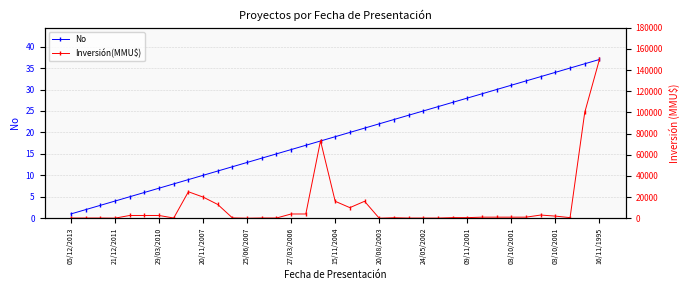

What is the difference between the second highest and second lowest values in the No series?

34